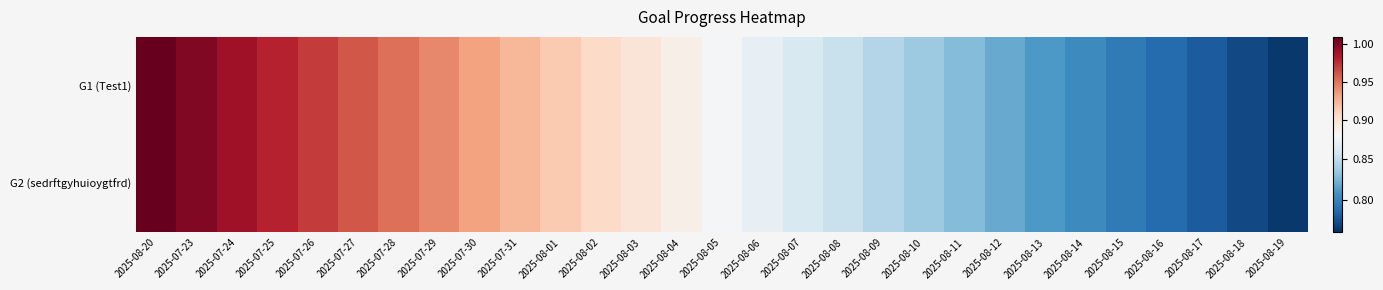

Between 2025-08-17 and 2025-07-23, which is larger?

2025-07-23